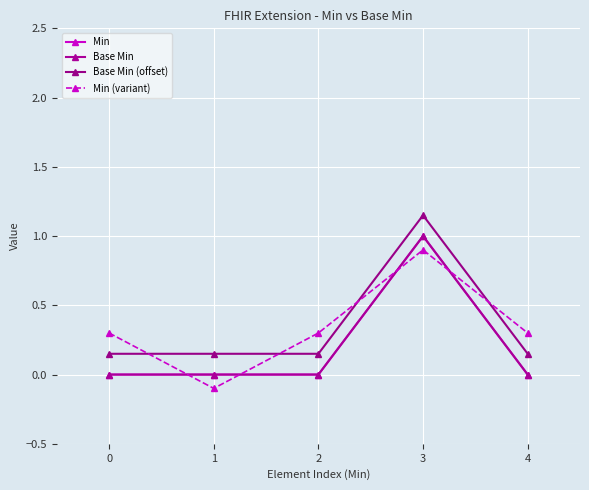

How many times do Min (variant) and Base Min cross each other?

4